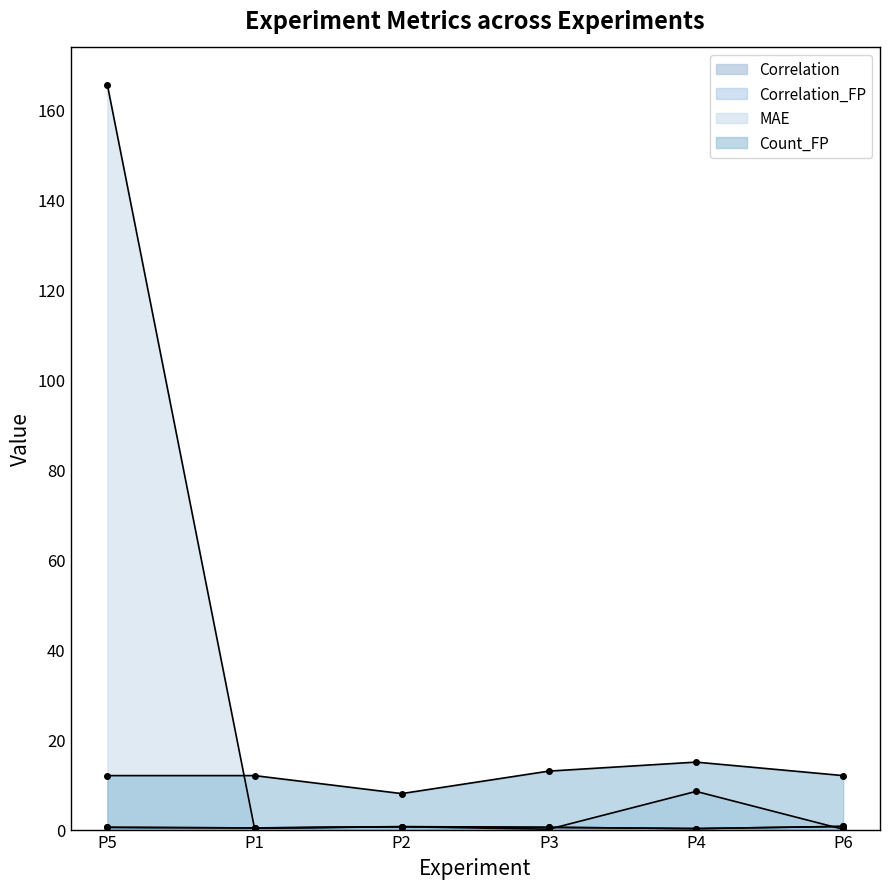

Count the Correlation_FP values in the range 0 to 1.

6